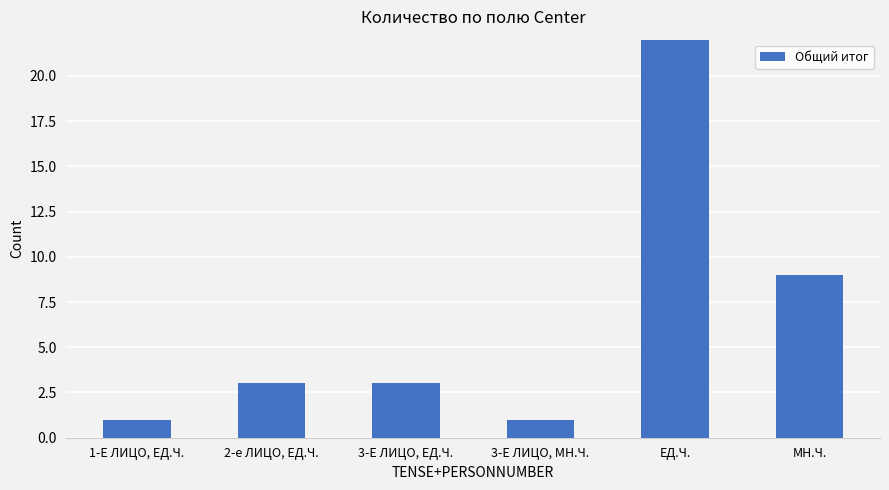

Are the bars horizontal?

No